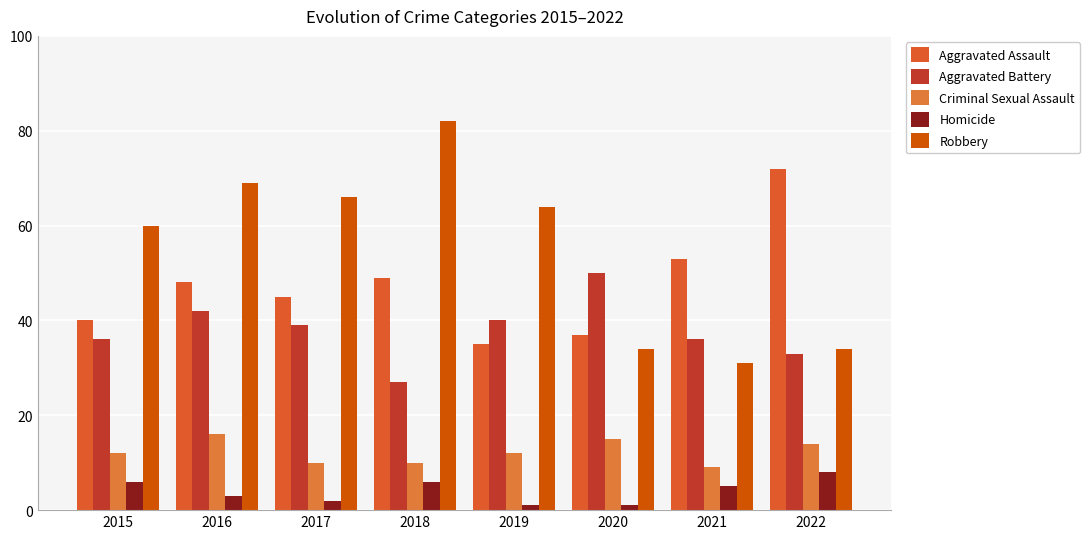

The value of Robbery at 2017 is 112. True or false?

False